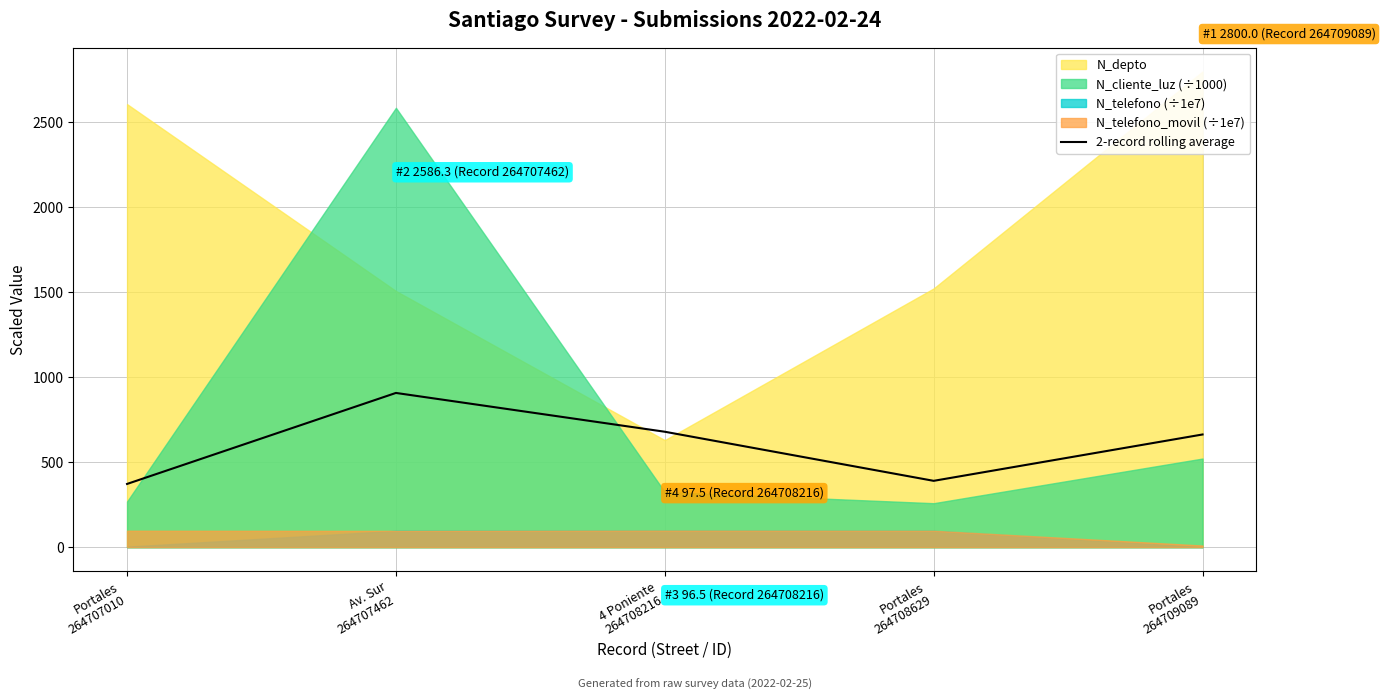

What is the change in value from Av. Sur
264707462 to 4 Poniente
264708216?

-228.4